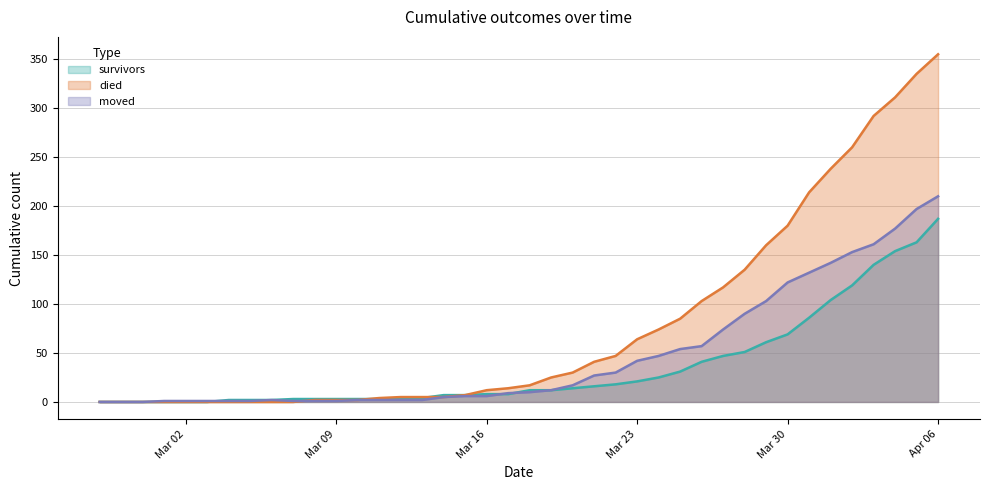

At which label is died closest to 177?

Mar 30